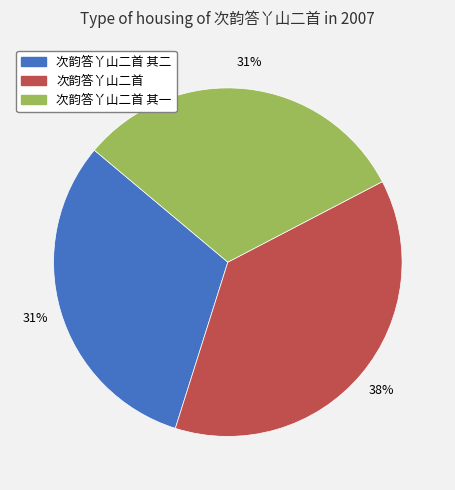

How many segments does this pie chart have?

3